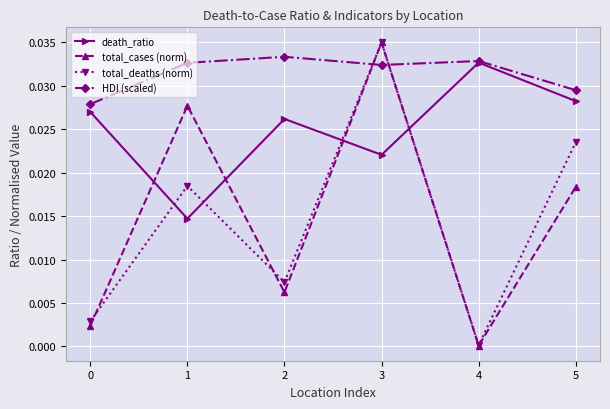

Is the value of death_ratio at 5 greater than the value of HDI (scaled) at 2?

No